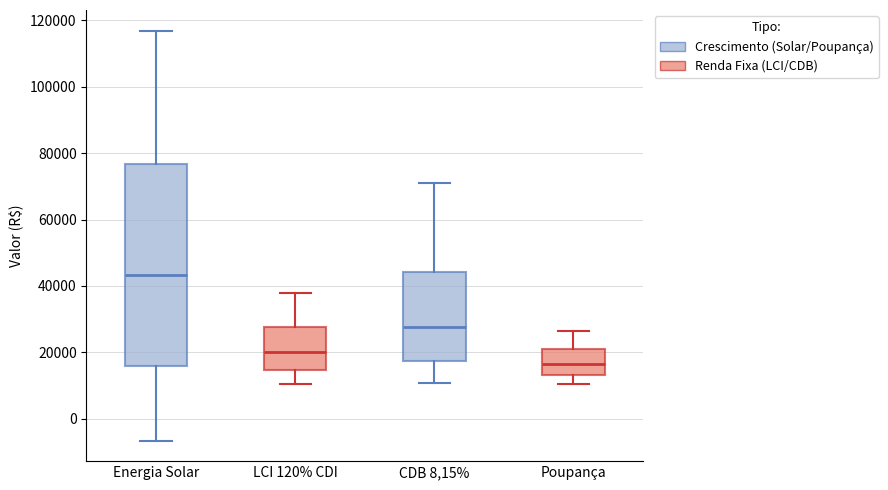

Where is the lower edge of the box for Energia Solar on the y-axis? The values are not printed on the chart, so give them approximately, as read against the axis.

16000